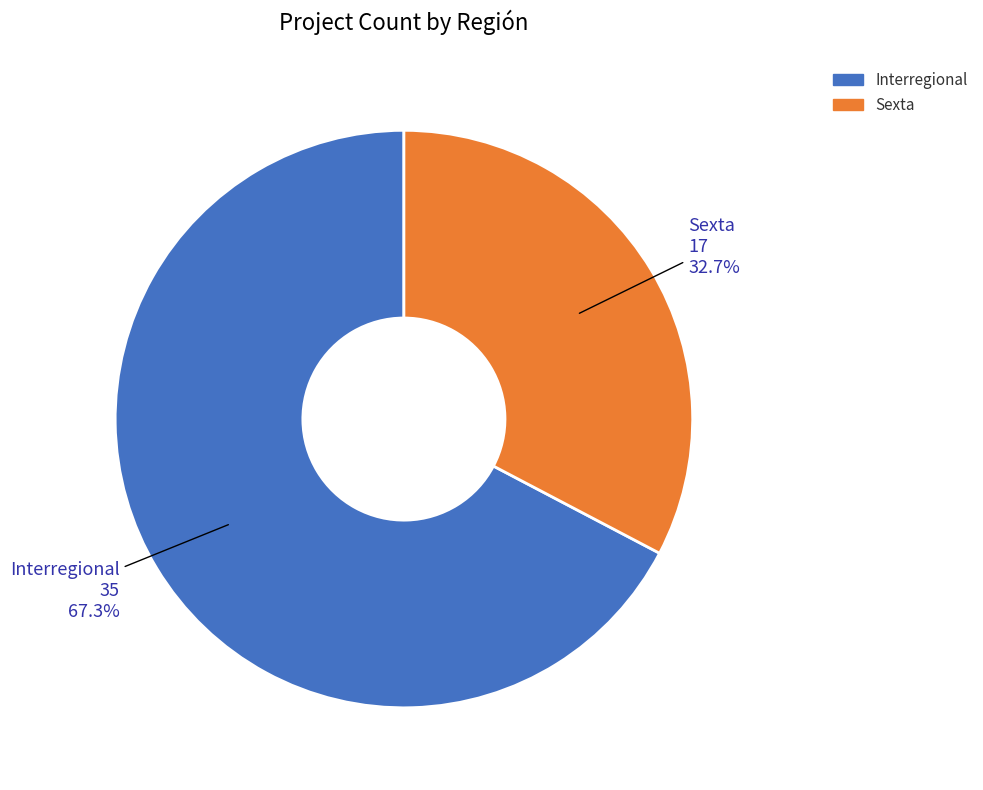

True or false: Sexta accounts for 41% of the total.

False